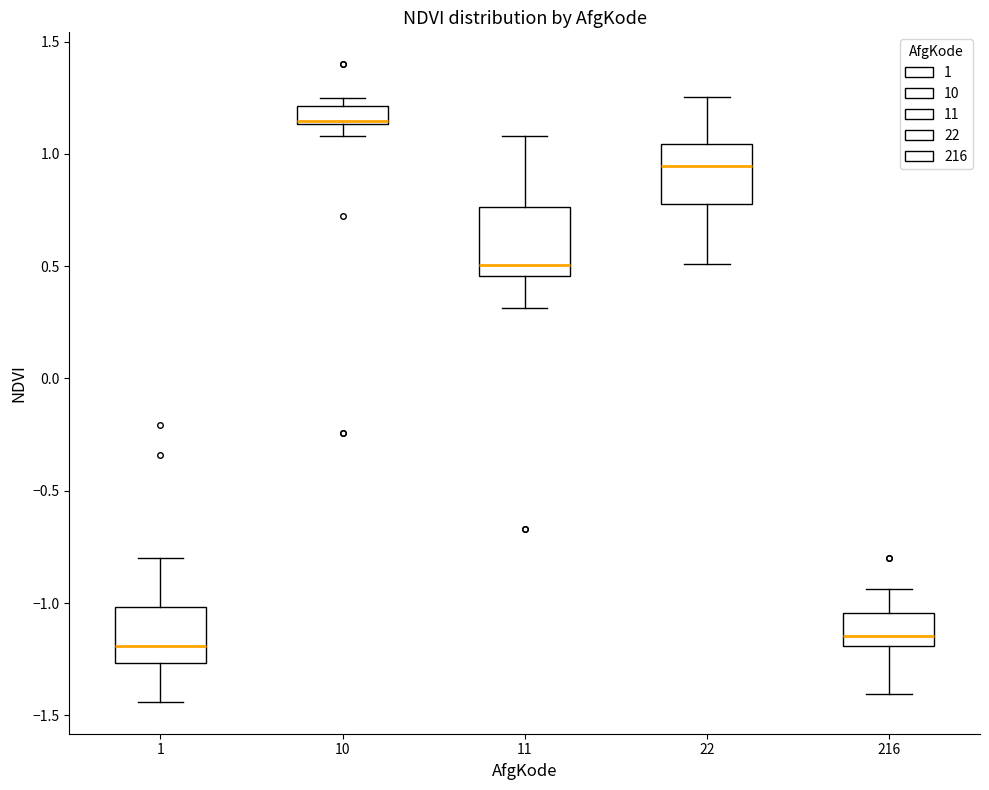

Reading left to right, transcribe this box plot: for each box, give where its median line is, the range the box spans, and where its two whiskers end, as read against the y-axis. The values are not printed on the chart, so give them approximately, as read against the axis.

1: median -1.20, box -1.25 to -1.00, whiskers -1.45 to -0.80
10: median 1.15 (drawn on the box's lower edge), box 1.15 to 1.20, whiskers 1.10 to 1.25
11: median 0.50, box 0.45 to 0.75, whiskers 0.30 to 1.10
22: median 0.95, box 0.80 to 1.05, whiskers 0.50 to 1.25
216: median -1.15, box -1.20 to -1.05, whiskers -1.40 to -0.95